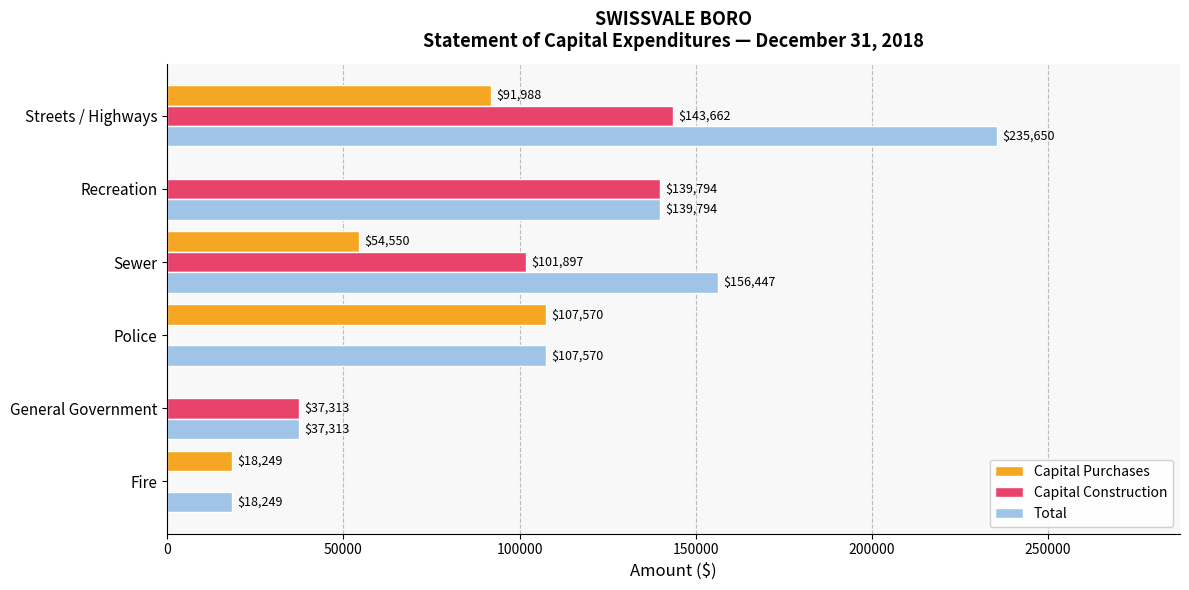

How many Capital Purchases values are between 0 and 91988?

5